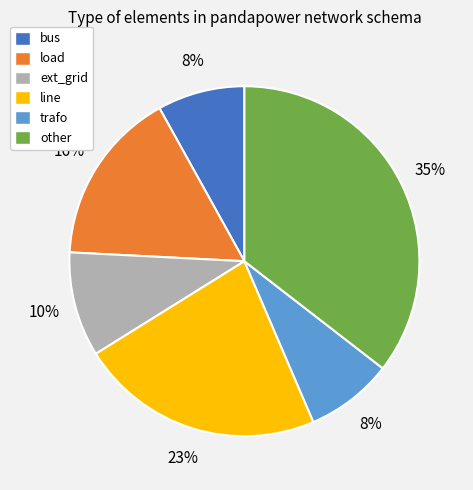

To the nearest percent, what is the difference between the largest and smallest slice percentages?

27%